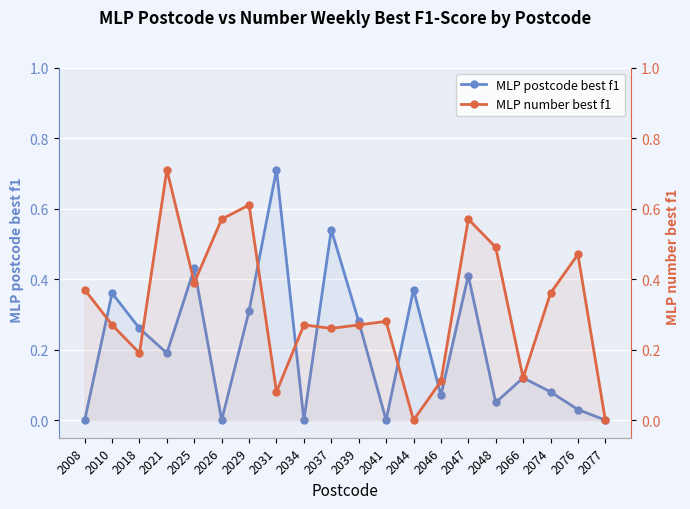

True or false: MLP postcode best f1 has a value of 0.2 at 2066.

False